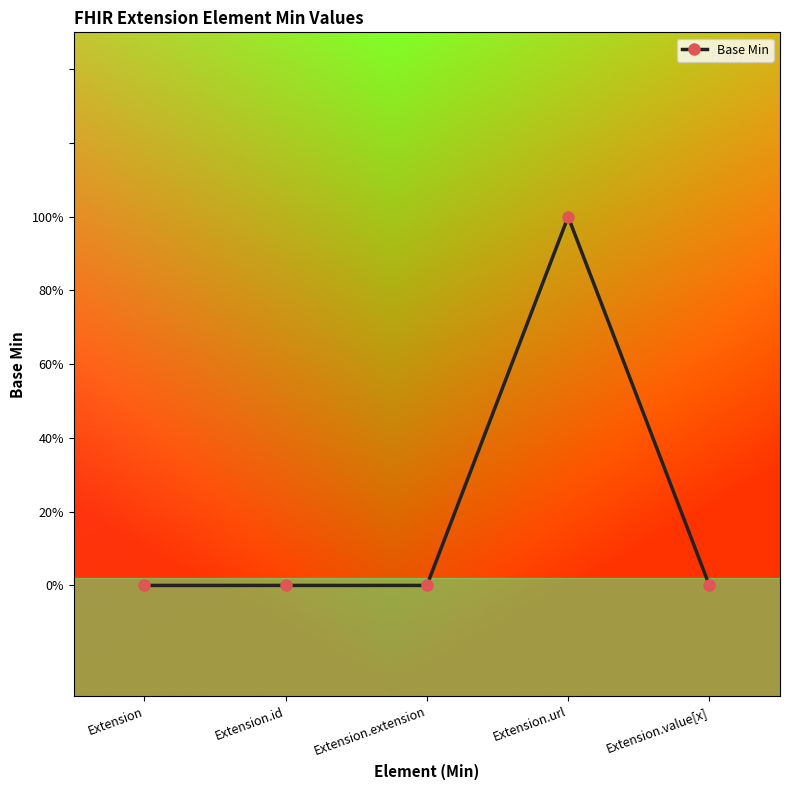

What is the label of the 3rd point from the left?

Extension.extension